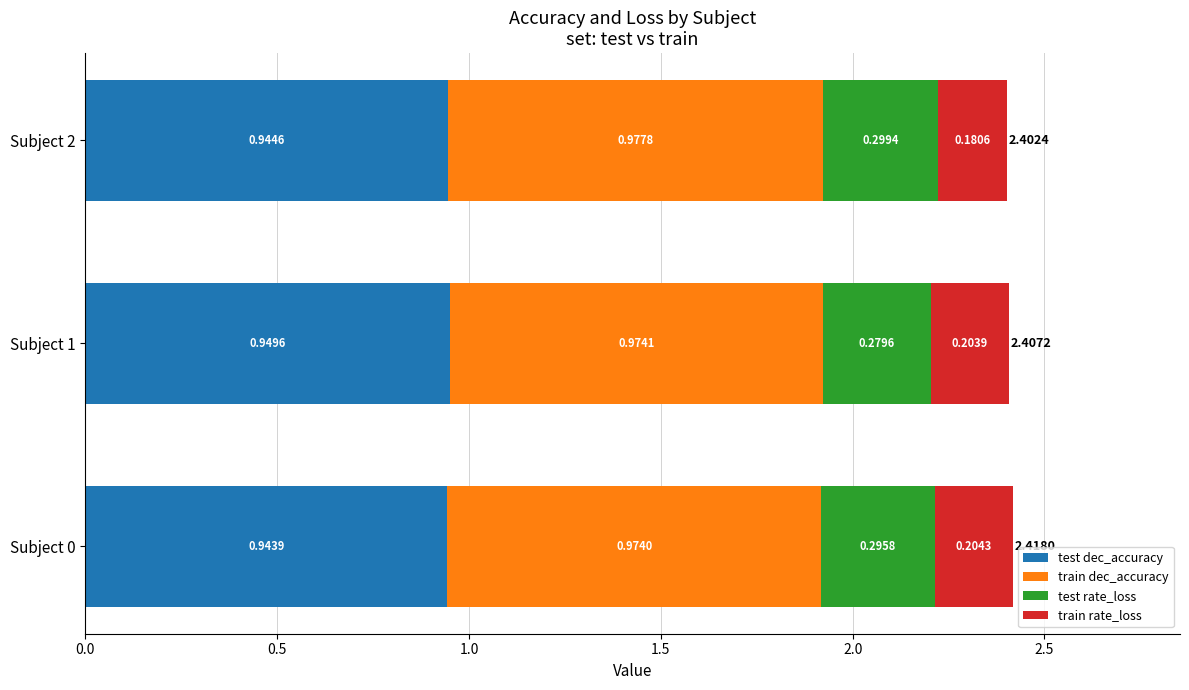

At which category is the sum across all series the highest?

Subject 0